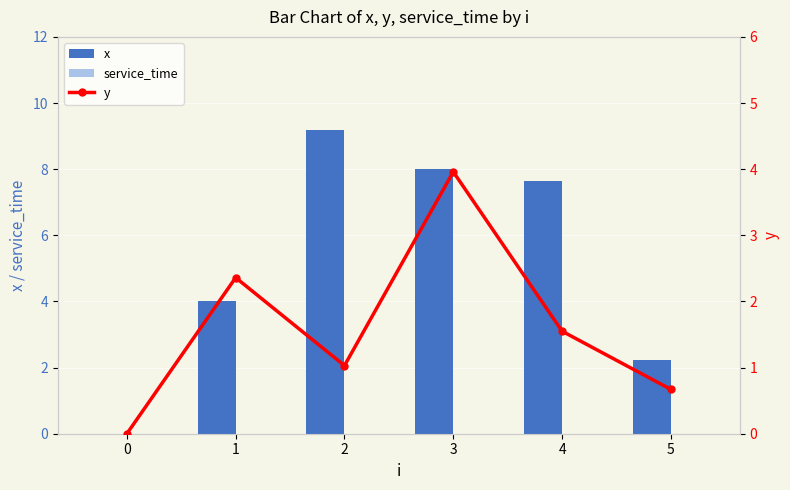

How many groups of bars are there?

6